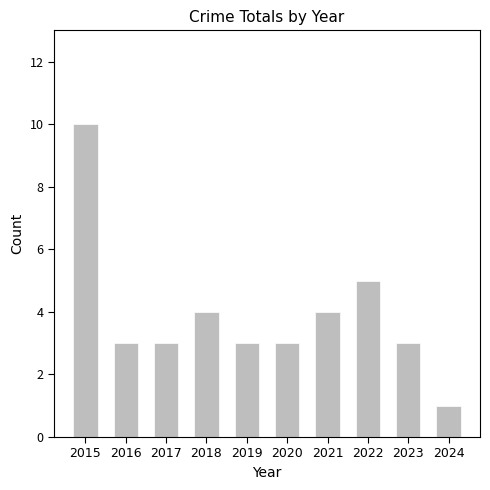

What is the smallest value displayed?

1